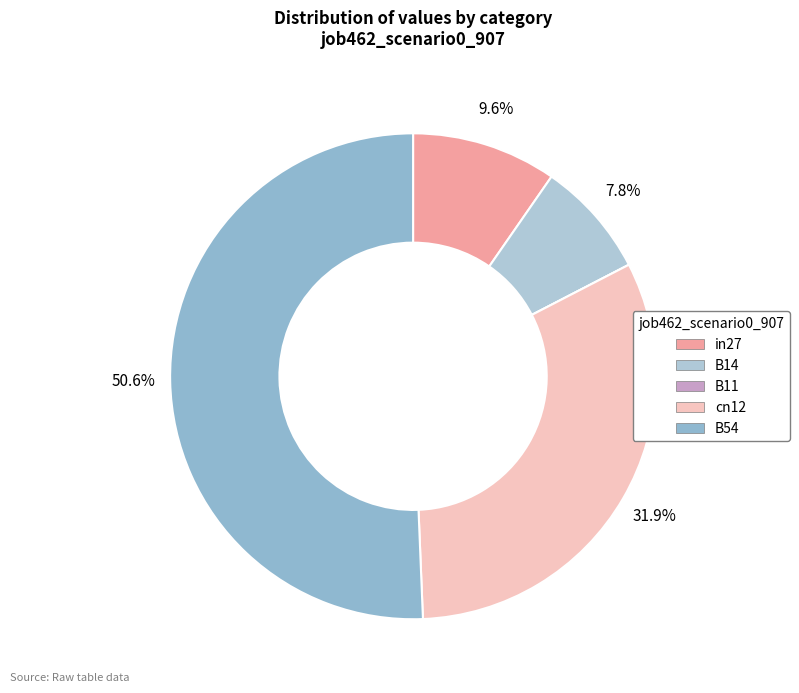

What percentage is NOT represented by in27?

90.4%